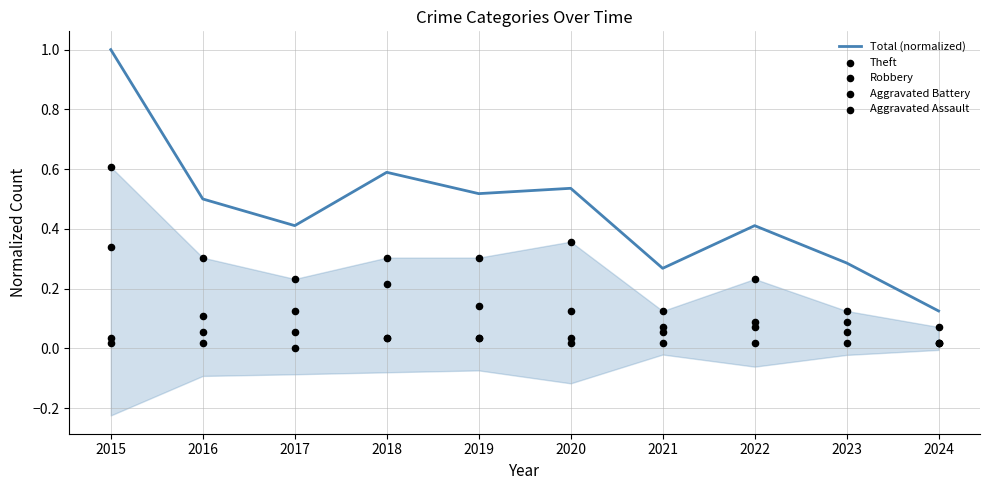

Which series contains the highest Y value?

Total (normalized)